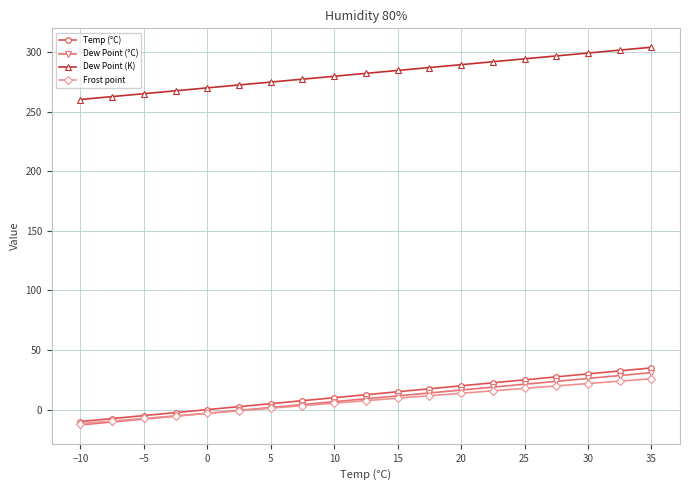

True or false: Dew Point (°C) and Temp (°C) intersect in this chart.

False